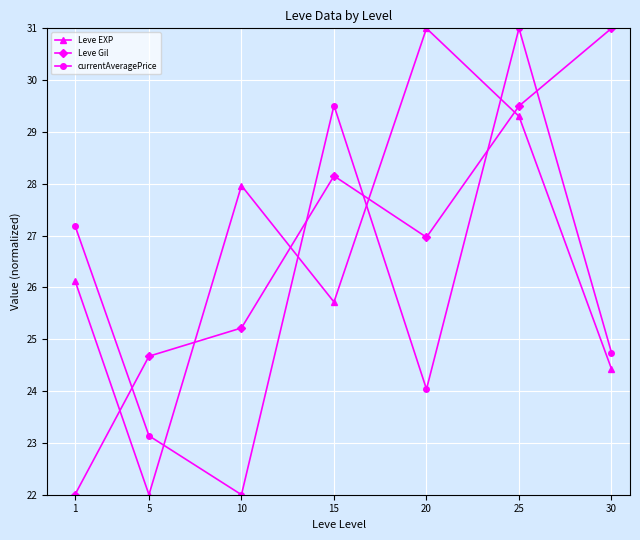

Which category has the lowest value in the Leve Gil series?

1